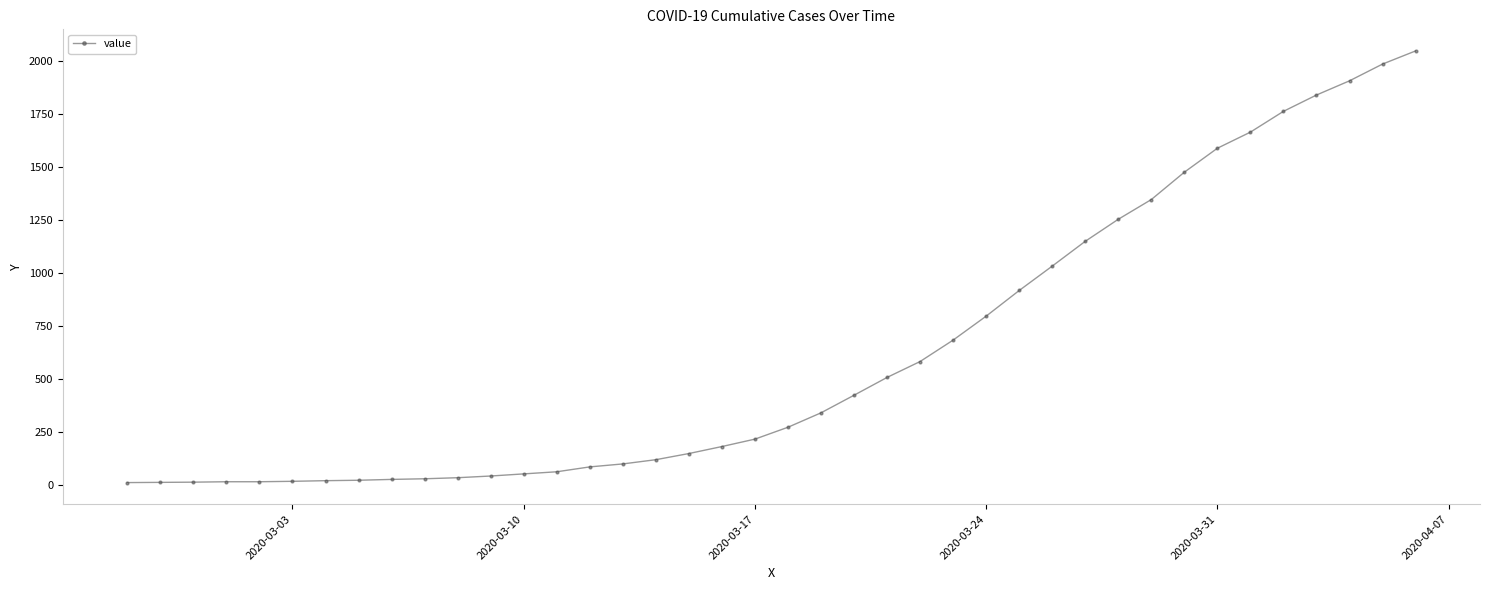

What is the average value?

622